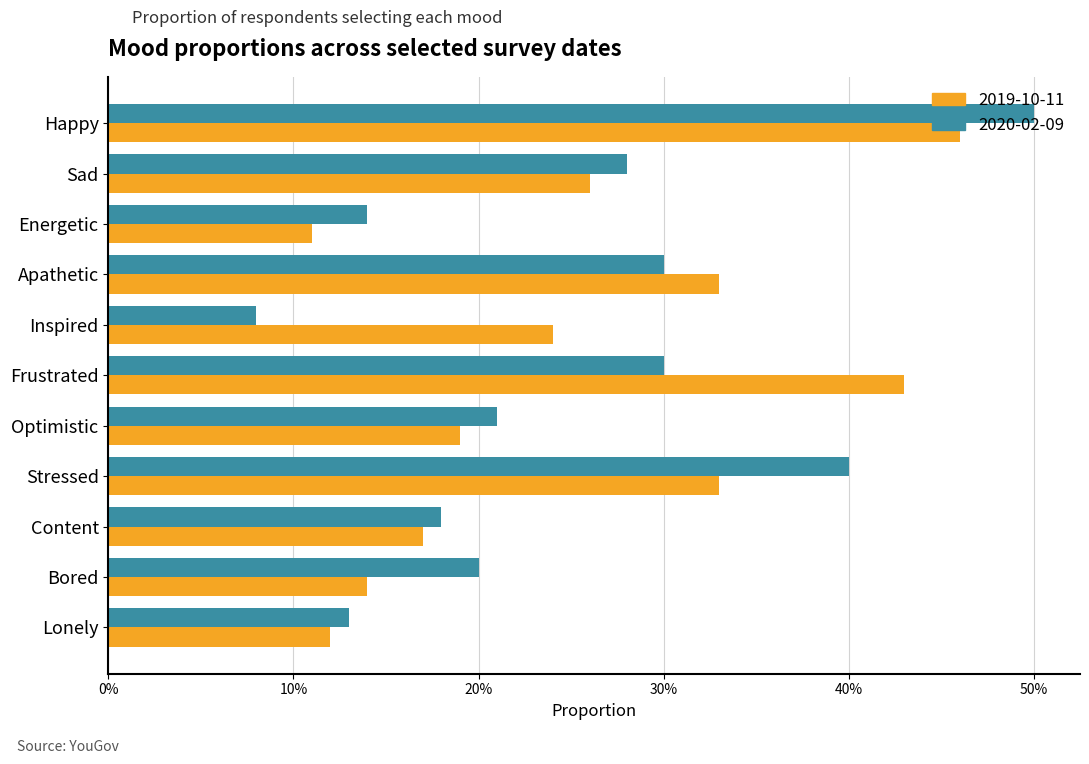

What is the total value across all series at Happy?

1.0